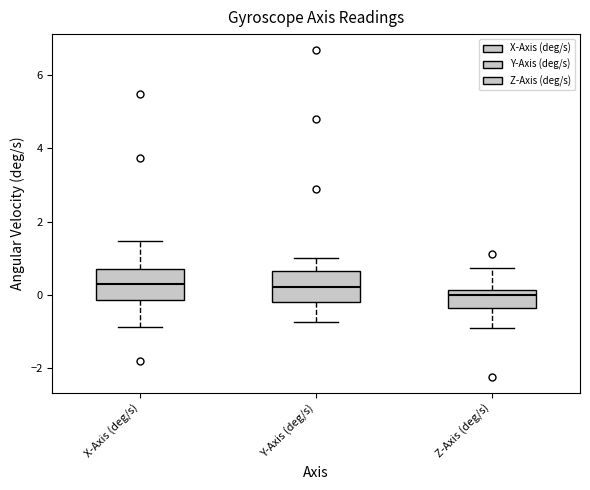

Reading left to right, read every box against the y-axis: the position of its median line, the range the box covers, and the ends of its whiskers. The values are not printed on the chart, so give them approximately, as read against the axis.

X-Axis (deg/s): median 0.2, box -0.2 to 0.8, whiskers -0.8 to 1.4
Y-Axis (deg/s): median 0.2, box -0.2 to 0.6, whiskers -0.8 to 1.0
Z-Axis (deg/s): median 0.0, box -0.4 to 0.2, whiskers -1.0 to 0.8